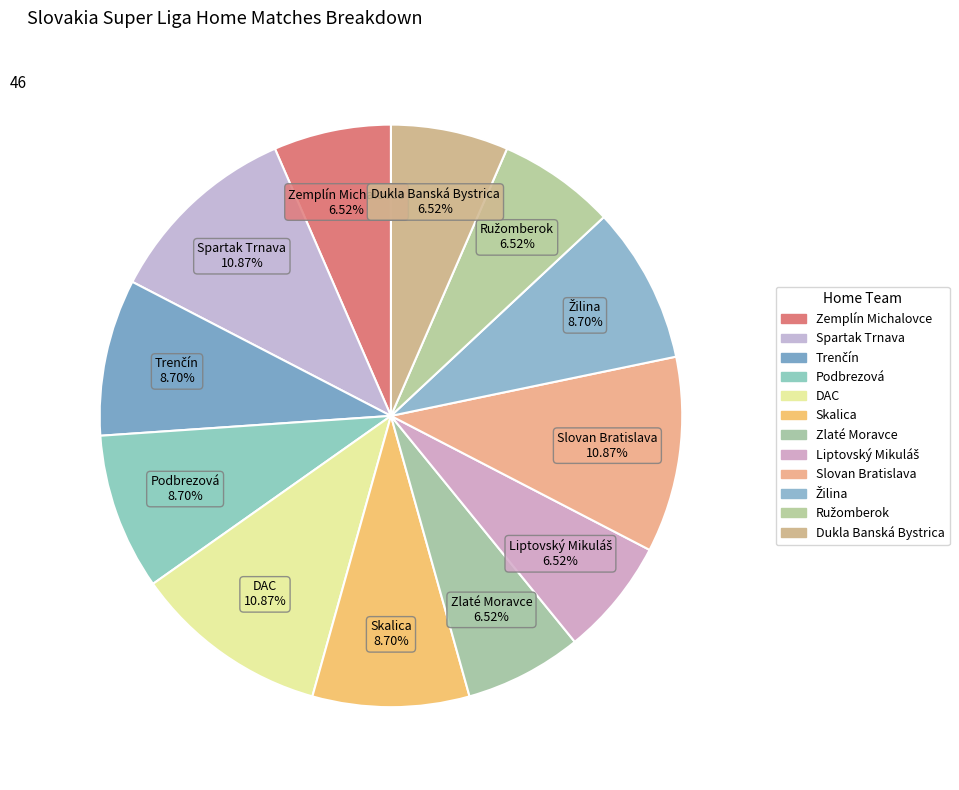

How many slices are in this pie chart?

12